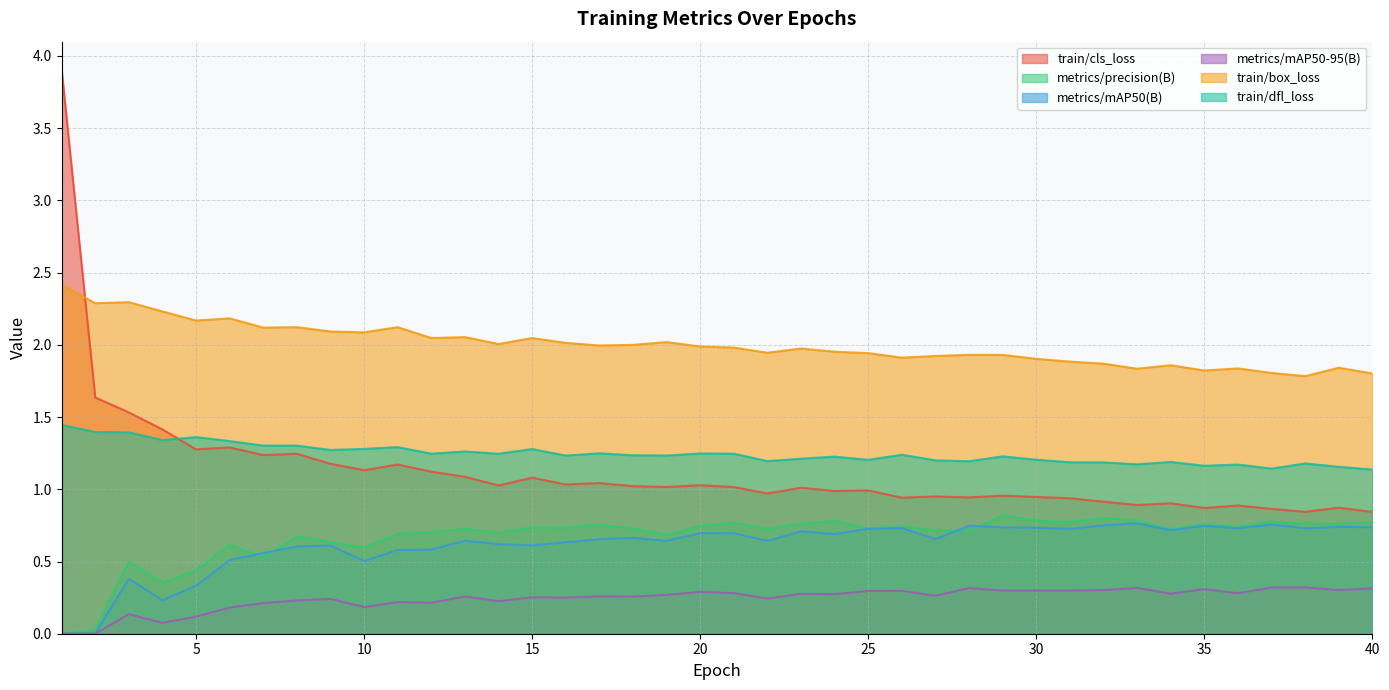

True or false: metrics/mAP50-95(B) and train/cls_loss cross at least once.

False